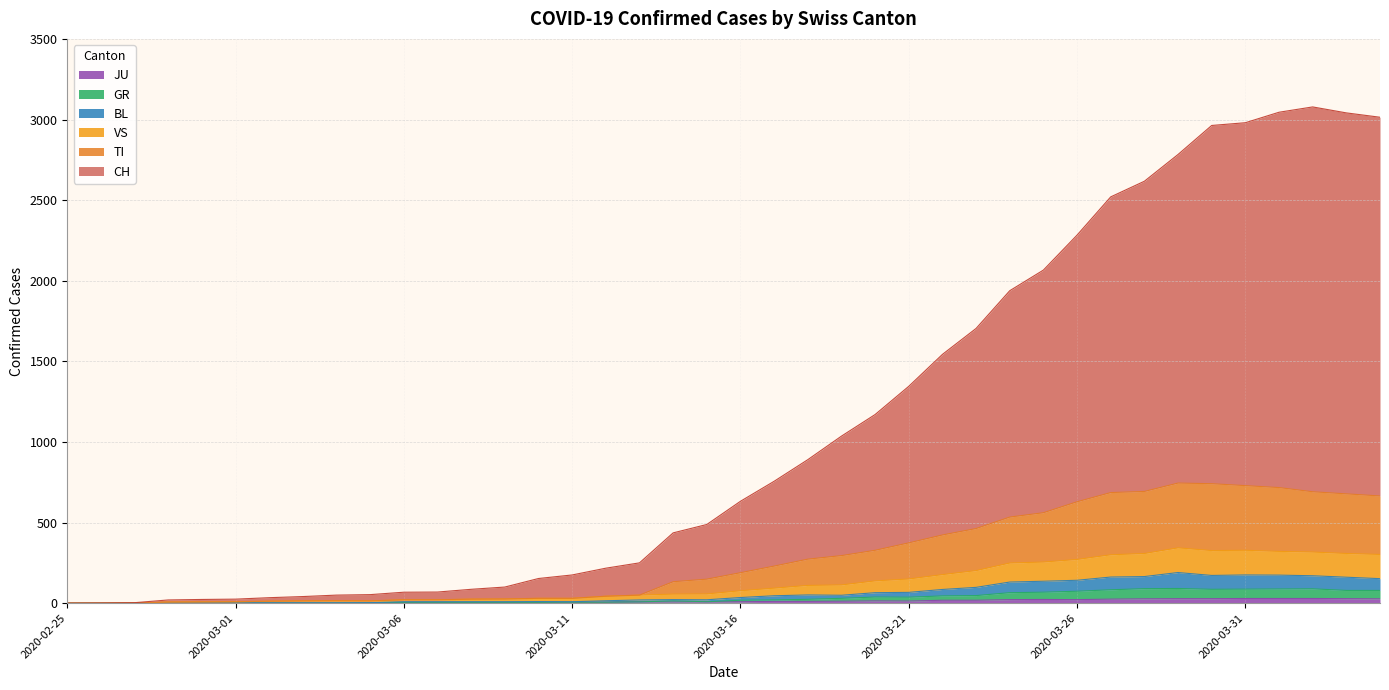

Reading left to right, transcribe all the data shown in this chart.

CH: 0	1	3	20	23	25	34	41	50	53	68	69	86	100	153	175	217	250	436	488	632	756	890	1036	1170	1345	1543	1704	1938	2066	2283	2520	2617	2783	2963	2980	3045	3078	3041	3014
TI: 0	0	1	7	8	9	12	14	15	14	21	21	25	26	30	30	43	50	133	149	189	230	273	295	328	374	423	463	534	561	629	686	693	745	741	729	717	691	678	665
GR: 0	0	1	1	1	1	1	1	1	2	5	5	5	5	5	6	6	8	14	9	18	20	24	30	38	37	45	47	65	68	74	83	90	91	86	87	88	89	79	79
VS: 0	0	1	7	8	9	12	14	15	14	21	21	25	26	30	30	43	50	56	57	77	93	110	113	138	150	177	202	249	255	271	300	308	343	326	328	321	317	308	302
BL: 0	0	1	1	2	2	2	2	2	3	9	9	9	9	10	9	15	20	22	21	35	46	51	49	65	67	85	98	131	136	142	162	165	190	172	175	174	170	161	152
JU: 0	0	1	1	1	1	1	1	1	2	5	5	5	5	5	6	6	8	8	9	9	11	11	12	14	13	18	18	22	23	22	25	27	28	28	29	29	29	28	27